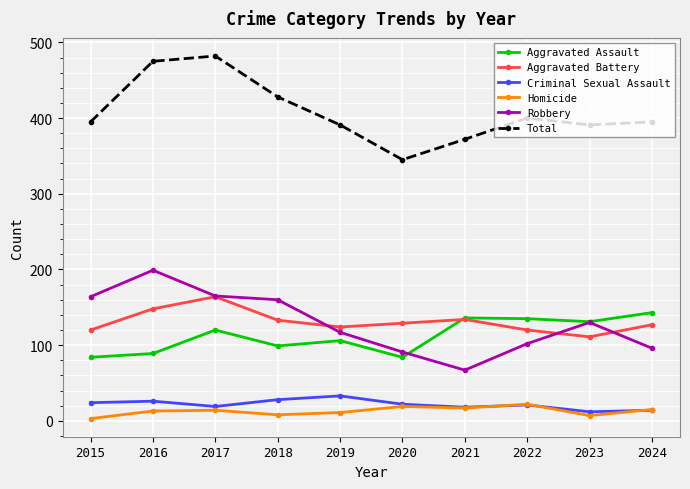

Which series has the largest total across all categories?

Total